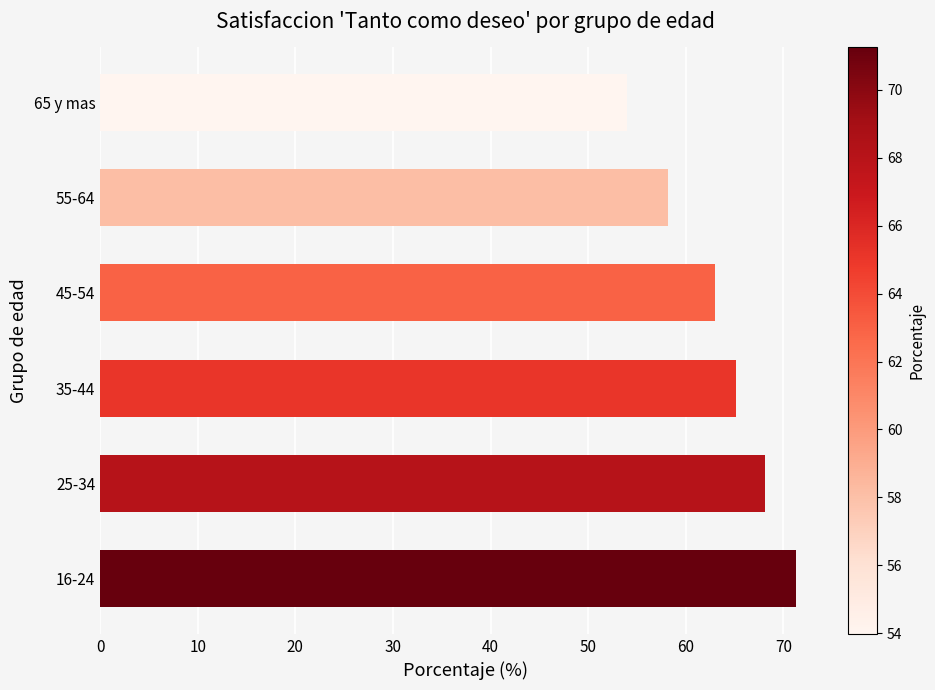

What is the ratio of the value at 45-54 to the value at 16-24?

0.9